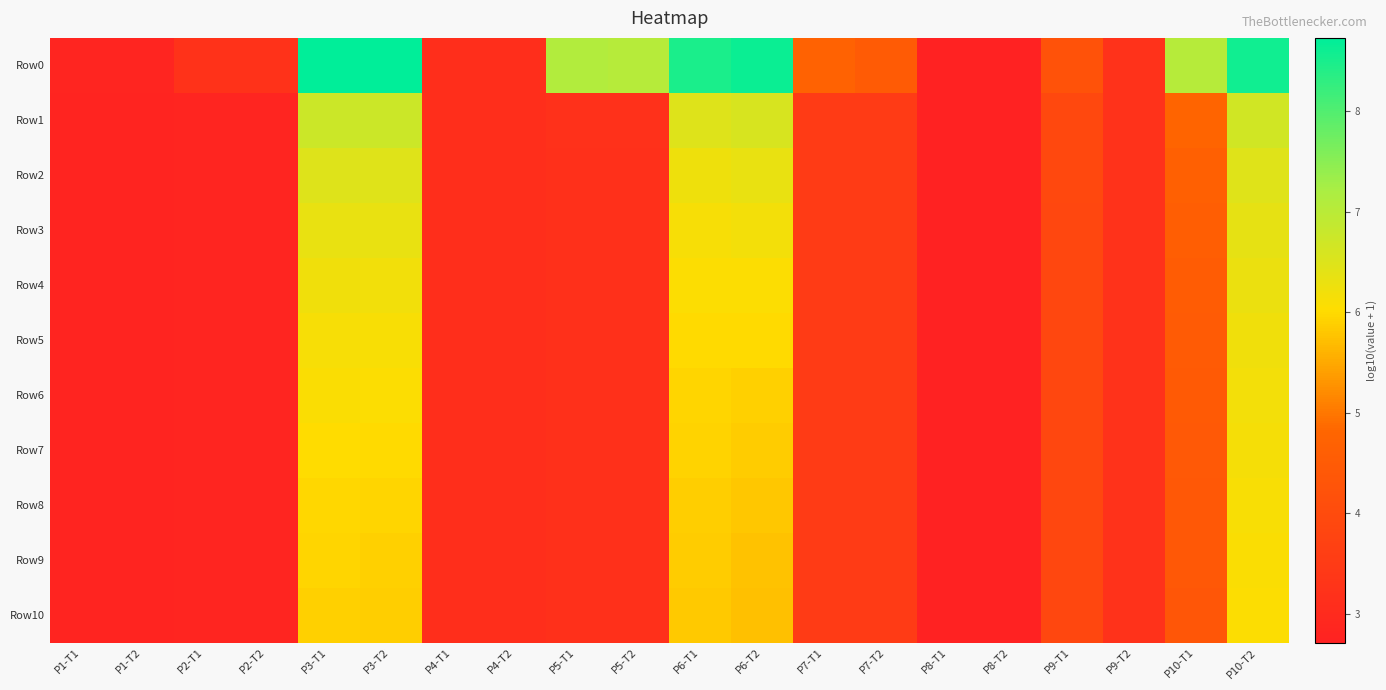

Reading left to right, list all the values displayed in this chart.

Row0: P1-T1=2.8	P1-T2=2.8	P2-T1=3.2	P2-T2=3.2	P3-T1=8.7	P3-T2=8.7	P4-T1=3.1	P4-T2=3.1	P5-T1=7.1	P5-T2=7.0	P6-T1=8.5	P6-T2=8.6	P7-T1=4.7	P7-T2=4.5	P8-T1=2.7	P8-T2=2.7	P9-T1=4.2	P9-T2=3.2	P10-T1=7.0	P10-T2=8.6
Row1: P1-T1=2.8	P1-T2=2.8	P2-T1=2.8	P2-T2=2.8	P3-T1=6.7	P3-T2=6.7	P4-T1=3.1	P4-T2=3.1	P5-T1=3.2	P5-T2=3.2	P6-T1=6.5	P6-T2=6.6	P7-T1=3.5	P7-T2=3.5	P8-T1=2.7	P8-T2=2.7	P9-T1=3.9	P9-T2=3.2	P10-T1=4.8	P10-T2=6.7
Row2: P1-T1=2.8	P1-T2=2.8	P2-T1=2.8	P2-T2=2.8	P3-T1=6.5	P3-T2=6.5	P4-T1=3.1	P4-T2=3.1	P5-T1=3.2	P5-T2=3.2	P6-T1=6.3	P6-T2=6.3	P7-T1=3.5	P7-T2=3.5	P8-T1=2.7	P8-T2=2.7	P9-T1=3.9	P9-T2=3.2	P10-T1=4.6	P10-T2=6.5
Row3: P1-T1=2.8	P1-T2=2.8	P2-T1=2.8	P2-T2=2.8	P3-T1=6.3	P3-T2=6.3	P4-T1=3.1	P4-T2=3.1	P5-T1=3.2	P5-T2=3.2	P6-T1=6.1	P6-T2=6.2	P7-T1=3.5	P7-T2=3.5	P8-T1=2.7	P8-T2=2.7	P9-T1=3.9	P9-T2=3.2	P10-T1=4.6	P10-T2=6.4
Row4: P1-T1=2.8	P1-T2=2.8	P2-T1=2.8	P2-T2=2.8	P3-T1=6.2	P3-T2=6.2	P4-T1=3.1	P4-T2=3.1	P5-T1=3.2	P5-T2=3.2	P6-T1=6.1	P6-T2=6.1	P7-T1=3.5	P7-T2=3.5	P8-T1=2.7	P8-T2=2.7	P9-T1=3.9	P9-T2=3.2	P10-T1=4.5	P10-T2=6.3
Row5: P1-T1=2.8	P1-T2=2.8	P2-T1=2.8	P2-T2=2.8	P3-T1=6.1	P3-T2=6.1	P4-T1=3.1	P4-T2=3.1	P5-T1=3.2	P5-T2=3.2	P6-T1=6.0	P6-T2=6.0	P7-T1=3.5	P7-T2=3.5	P8-T1=2.7	P8-T2=2.7	P9-T1=3.9	P9-T2=3.2	P10-T1=4.5	P10-T2=6.2
Row6: P1-T1=2.8	P1-T2=2.8	P2-T1=2.8	P2-T2=2.8	P3-T1=6.1	P3-T2=6.1	P4-T1=3.1	P4-T2=3.1	P5-T1=3.2	P5-T2=3.2	P6-T1=5.9	P6-T2=5.9	P7-T1=3.5	P7-T2=3.5	P8-T1=2.7	P8-T2=2.7	P9-T1=3.9	P9-T2=3.2	P10-T1=4.5	P10-T2=6.2
Row7: P1-T1=2.8	P1-T2=2.8	P2-T1=2.8	P2-T2=2.8	P3-T1=6.0	P3-T2=6.0	P4-T1=3.1	P4-T2=3.1	P5-T1=3.2	P5-T2=3.2	P6-T1=5.9	P6-T2=5.8	P7-T1=3.5	P7-T2=3.5	P8-T1=2.7	P8-T2=2.7	P9-T1=3.9	P9-T2=3.2	P10-T1=4.4	P10-T2=6.1
Row8: P1-T1=2.8	P1-T2=2.8	P2-T1=2.8	P2-T2=2.8	P3-T1=6.0	P3-T2=5.9	P4-T1=3.1	P4-T2=3.1	P5-T1=3.2	P5-T2=3.2	P6-T1=5.9	P6-T2=5.8	P7-T1=3.5	P7-T2=3.5	P8-T1=2.7	P8-T2=2.7	P9-T1=3.9	P9-T2=3.2	P10-T1=4.4	P10-T2=6.1
Row9: P1-T1=2.8	P1-T2=2.8	P2-T1=2.8	P2-T2=2.8	P3-T1=5.9	P3-T2=5.9	P4-T1=3.1	P4-T2=3.1	P5-T1=3.2	P5-T2=3.2	P6-T1=5.8	P6-T2=5.8	P7-T1=3.5	P7-T2=3.5	P8-T1=2.7	P8-T2=2.7	P9-T1=3.9	P9-T2=3.2	P10-T1=4.4	P10-T2=6.1
Row10: P1-T1=2.8	P1-T2=2.8	P2-T1=2.8	P2-T2=2.8	P3-T1=5.9	P3-T2=5.9	P4-T1=3.1	P4-T2=3.1	P5-T1=3.2	P5-T2=3.2	P6-T1=5.8	P6-T2=5.7	P7-T1=3.5	P7-T2=3.5	P8-T1=2.7	P8-T2=2.7	P9-T1=3.9	P9-T2=3.2	P10-T1=4.4	P10-T2=6.1